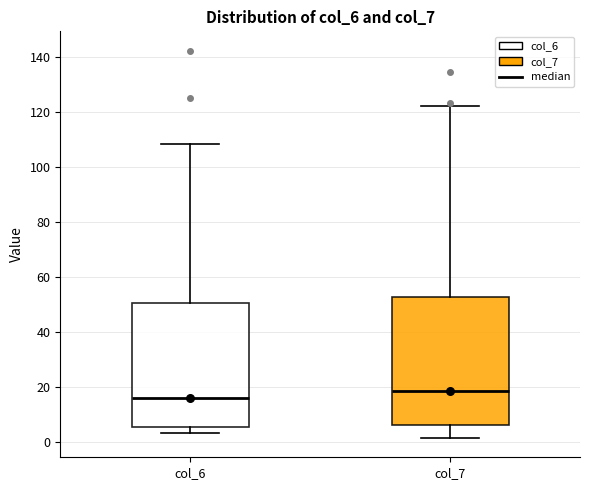

Reading left to right, transcribe this box plot: for each box, give where its median line is, the range the box spans, and where its two whiskers end, as read against the y-axis. The values are not printed on the chart, so give them approximately, as read against the axis.

col_6: median 16, box 6 to 50, whiskers 4 to 108
col_7: median 18, box 6 to 52, whiskers 2 to 122